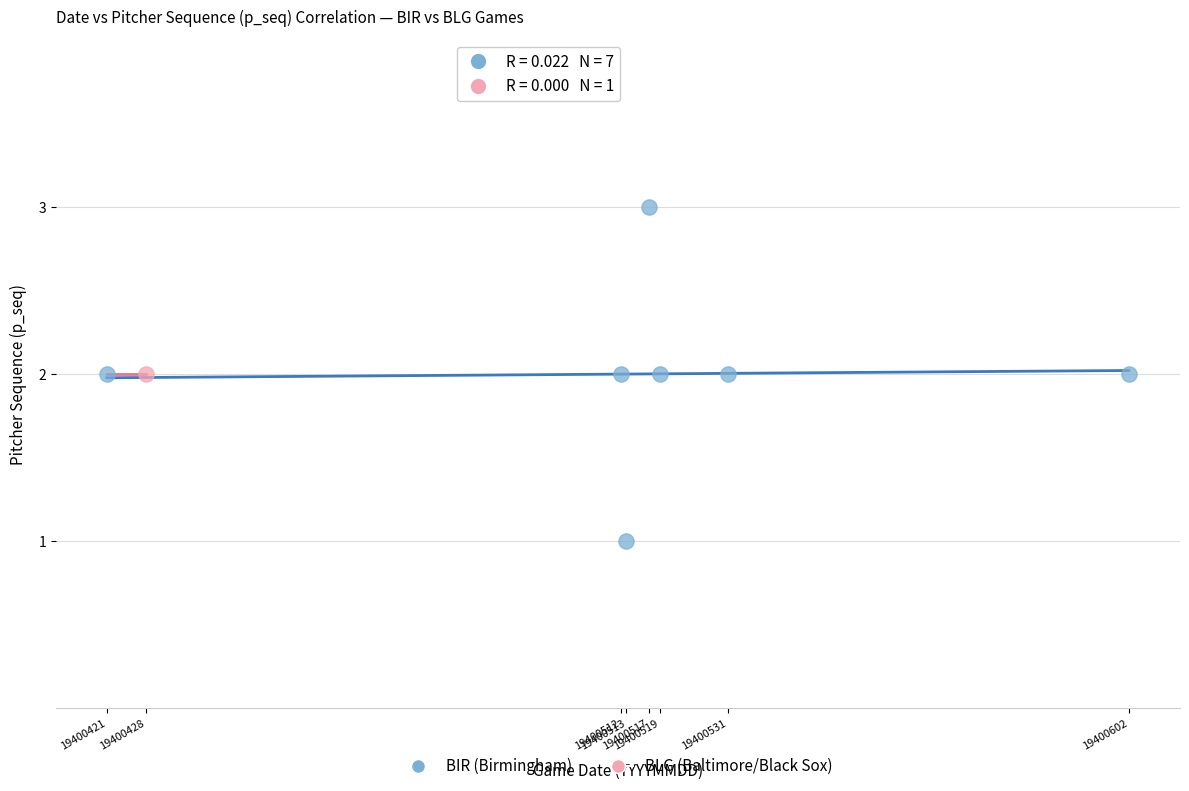

What are all the series names shown in the legend?

BIR (Birmingham), BLG (Baltimore/Black Sox)